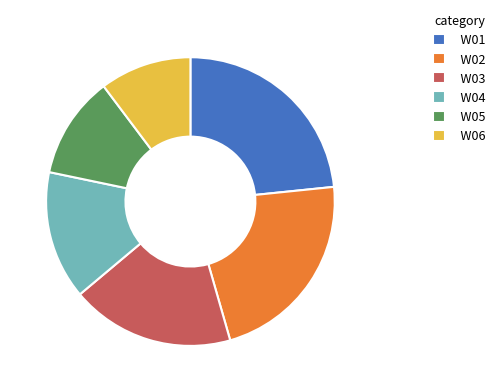

Which slice is the smallest?

W06